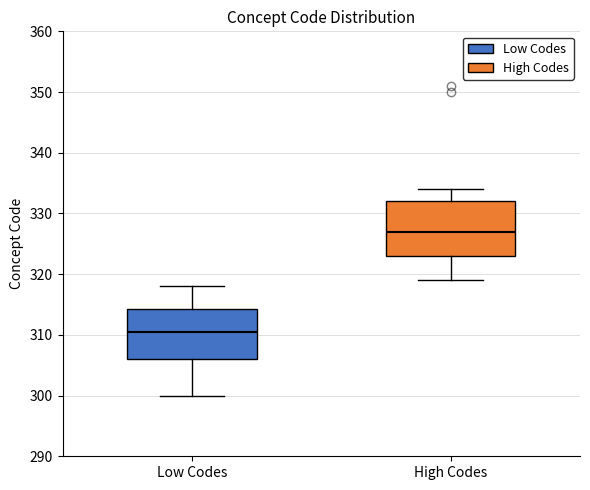

Reading left to right, read every box against the y-axis: the position of its median line, the range the box covers, and the ends of its whiskers. The values are not printed on the chart, so give them approximately, as read against the axis.

Low Codes: median 311, box 306 to 314, whiskers 300 to 318
High Codes: median 327, box 323 to 332, whiskers 319 to 334